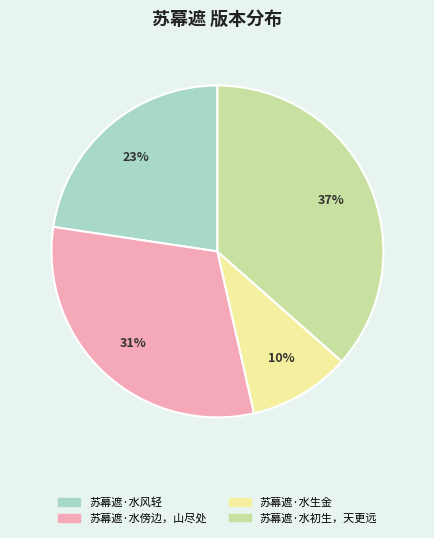

To the nearest percent, what is the difference between the 苏幕遮·水风轻 and 苏幕遮·水初生，天更远 slice percentages?

14%